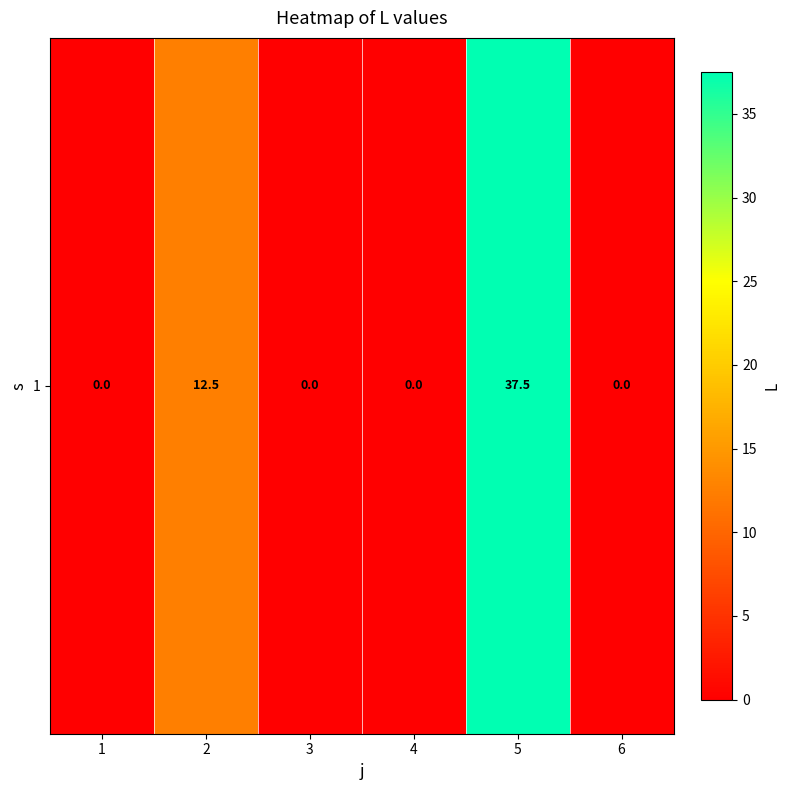

Rank the categories by value from highest to lowest.

5, 2, 1, 3, 4, 6